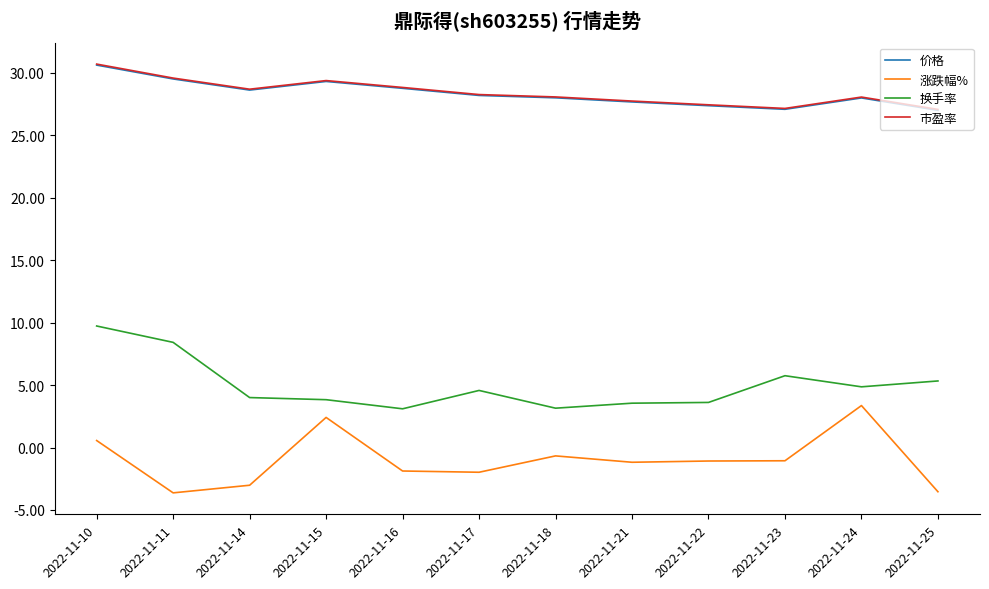

How many distinct data groups are displayed?

4